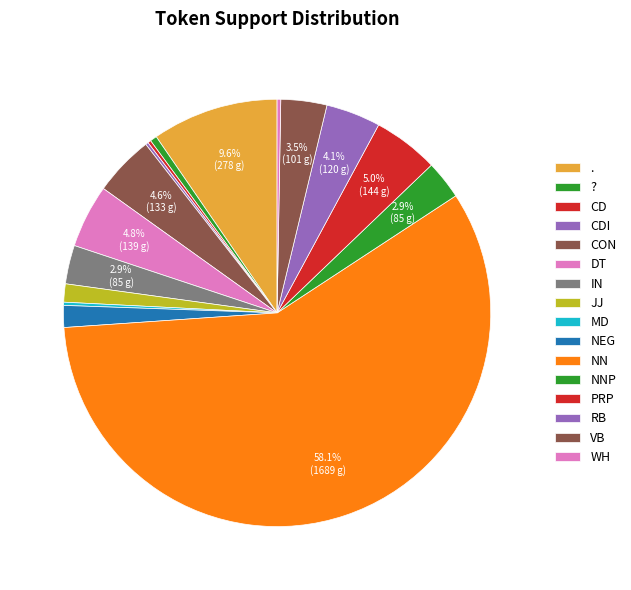

What is the change in value from CD to IN?

+78